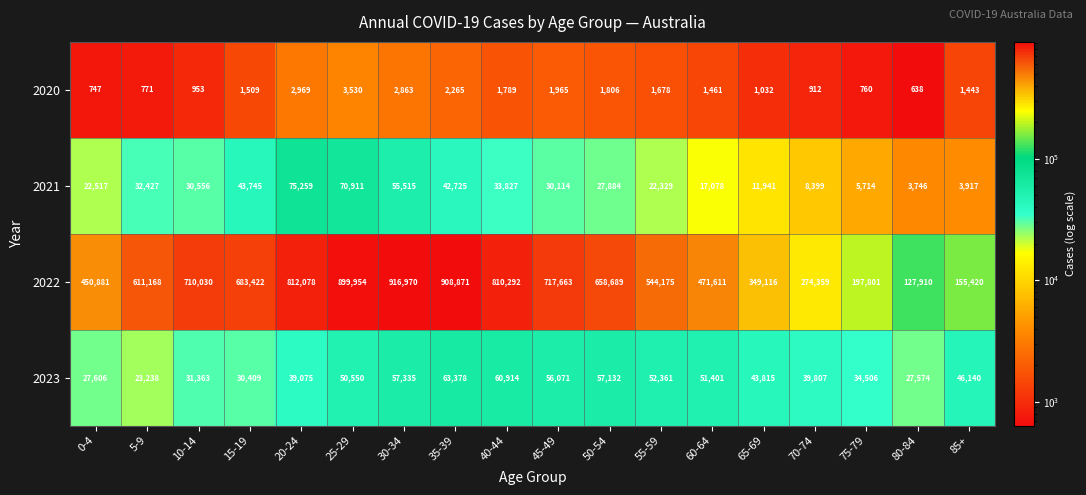

True or false: 2022 has a value of 108792 at 65-69.

False